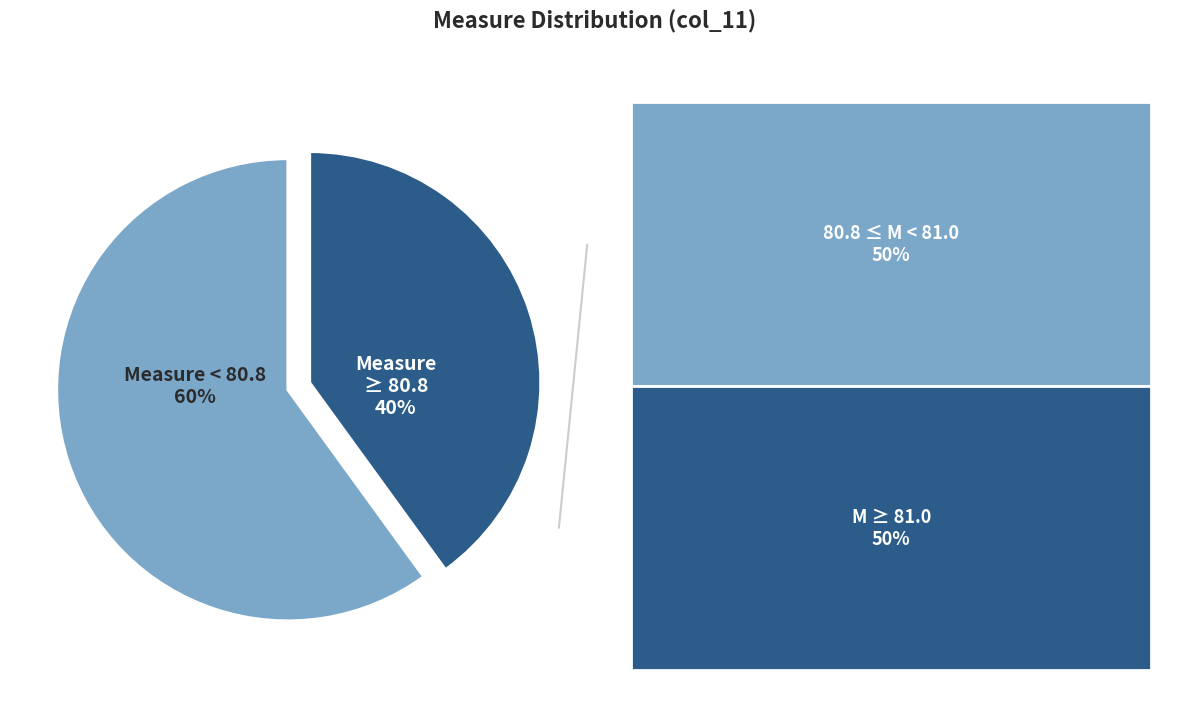

Count the number of slices in the pie.

2